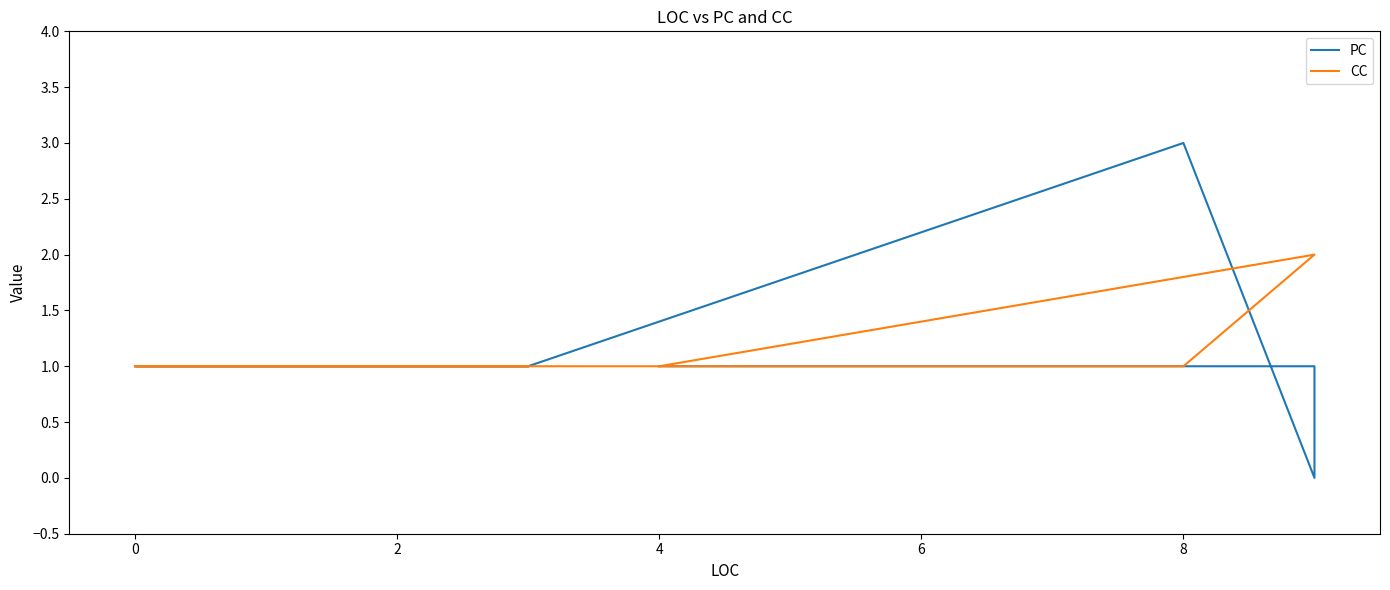

Is the value of CC at 4 greater than the value of PC at 8?

No